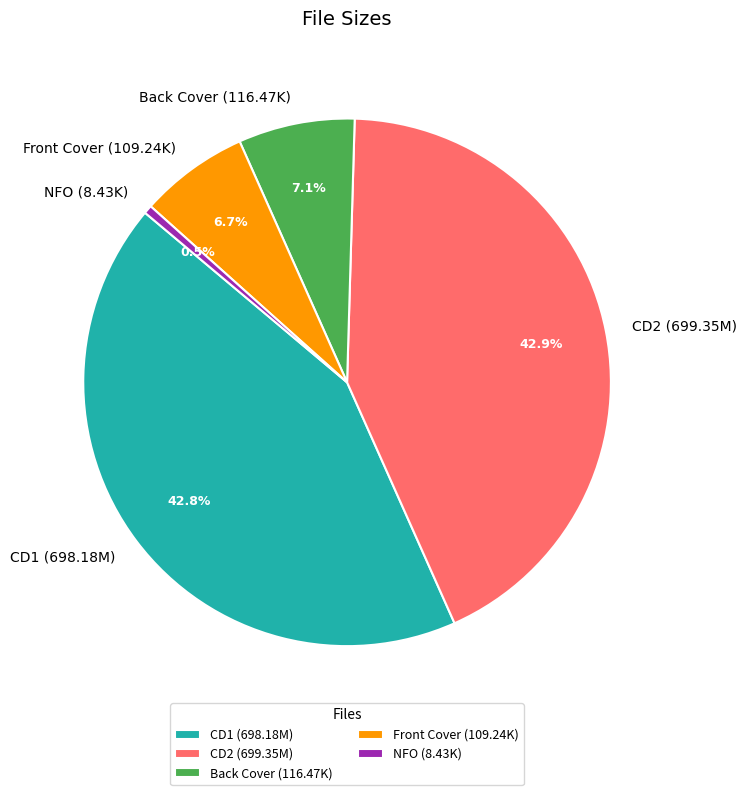

Does any single category account for the majority?

No